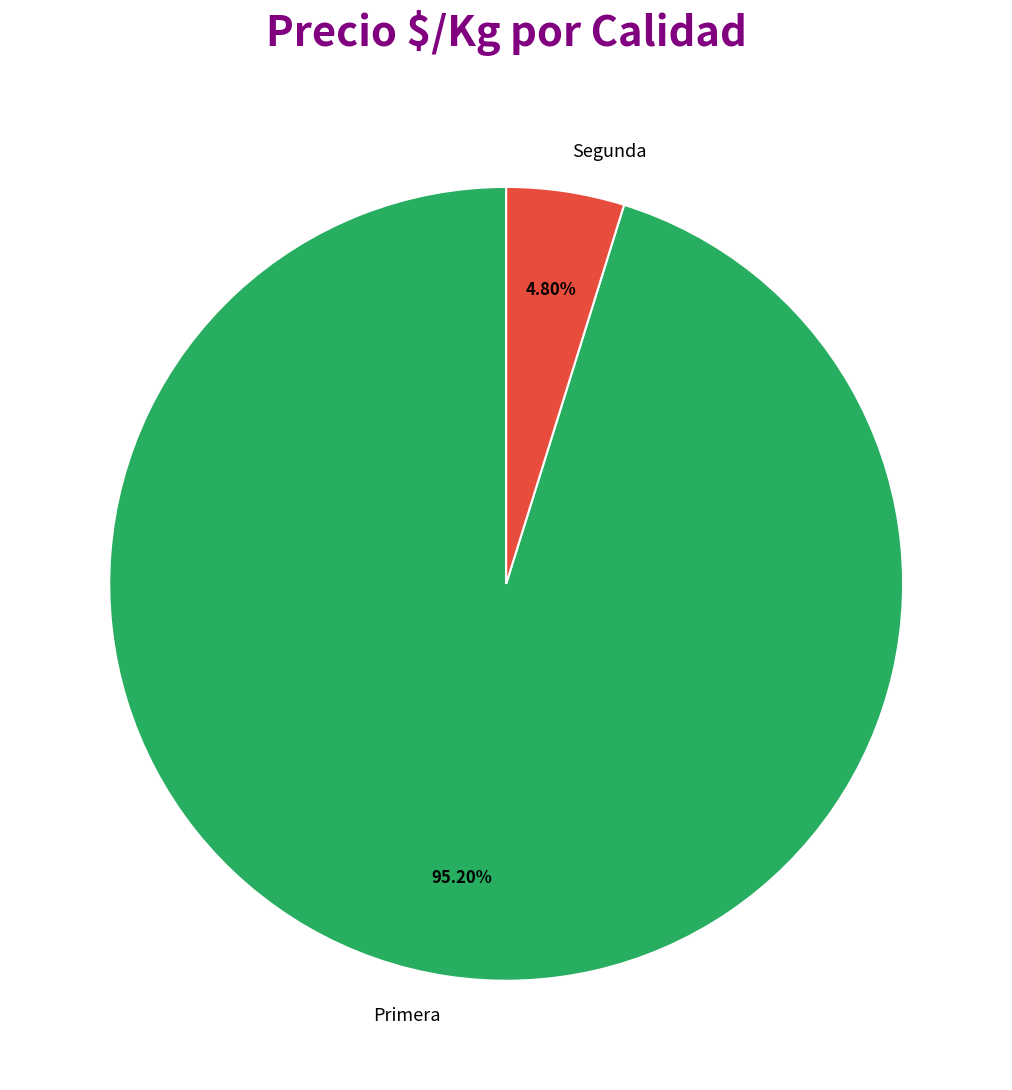

To the nearest percent, what is the difference between the largest and smallest slice percentages?

90%